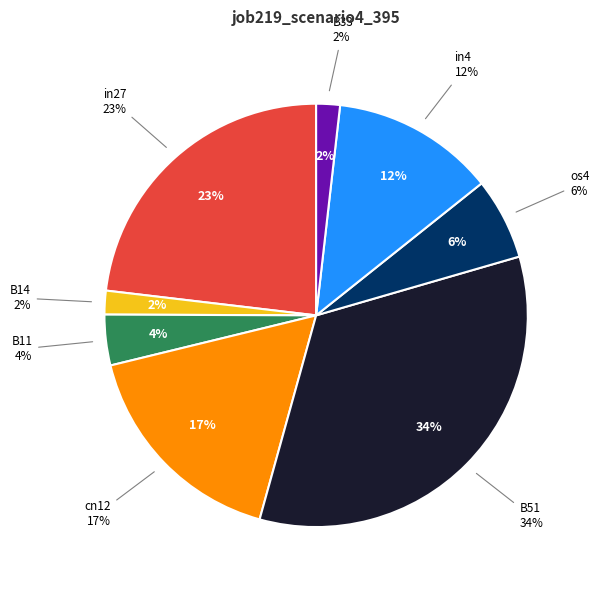

What is the smallest slice in the pie chart?

B14